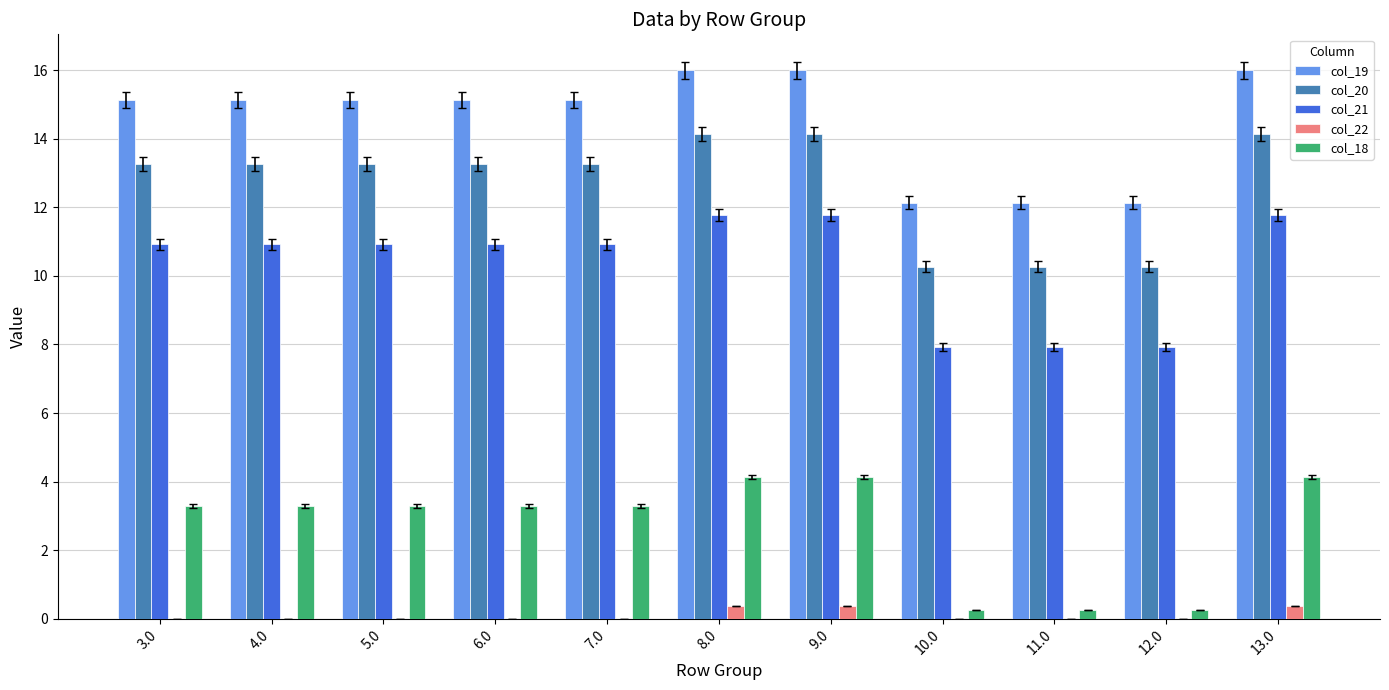

At which label does col_18 first exceed 3?

3.0